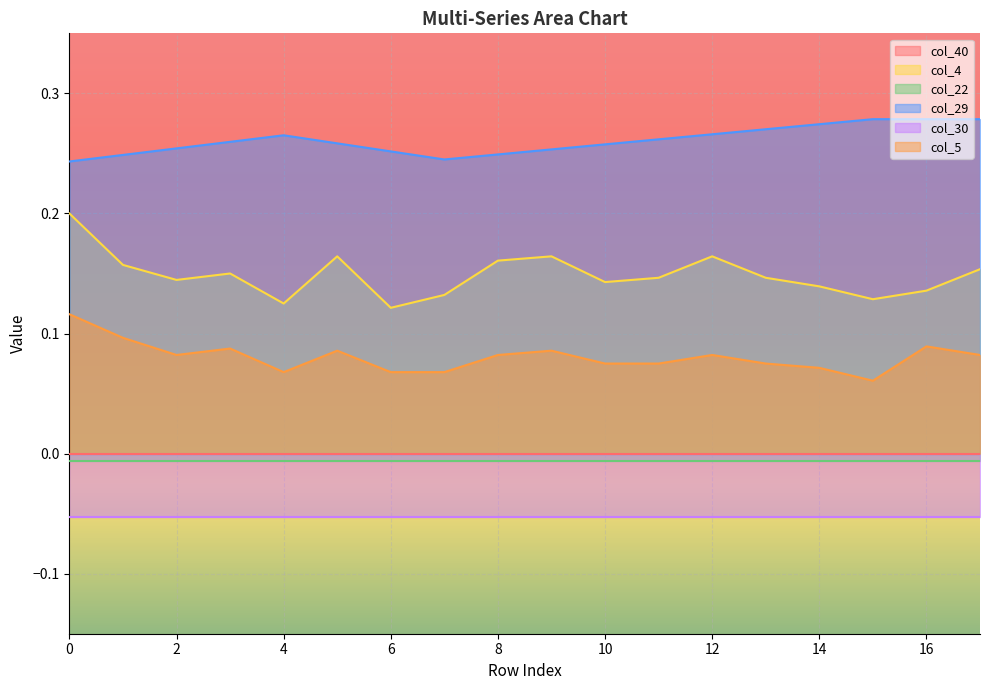

How many interior local peaks does the col_29 series have?

1